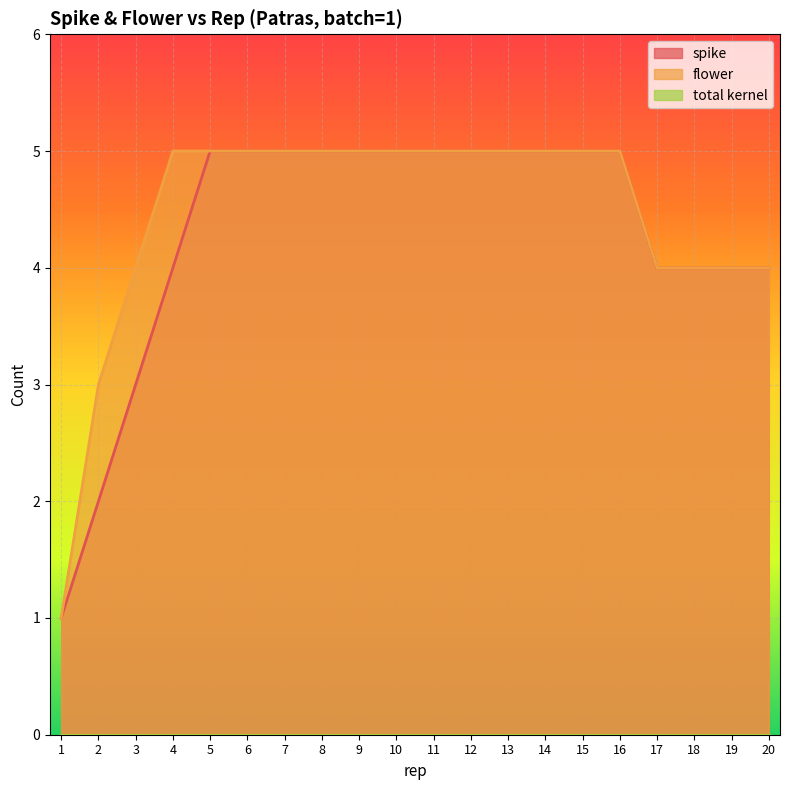

Which category has the lowest value in the spike series?

1